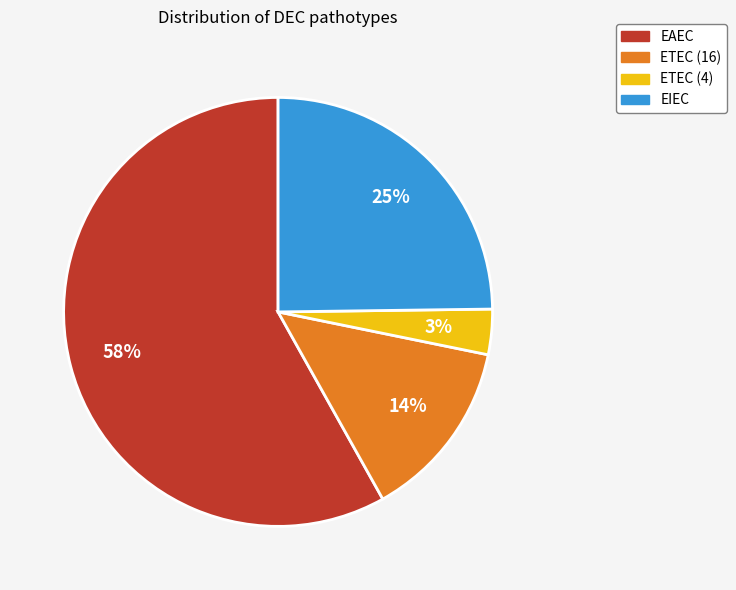

Combined, do EIEC and ETEC (16) account for over 50%?

No